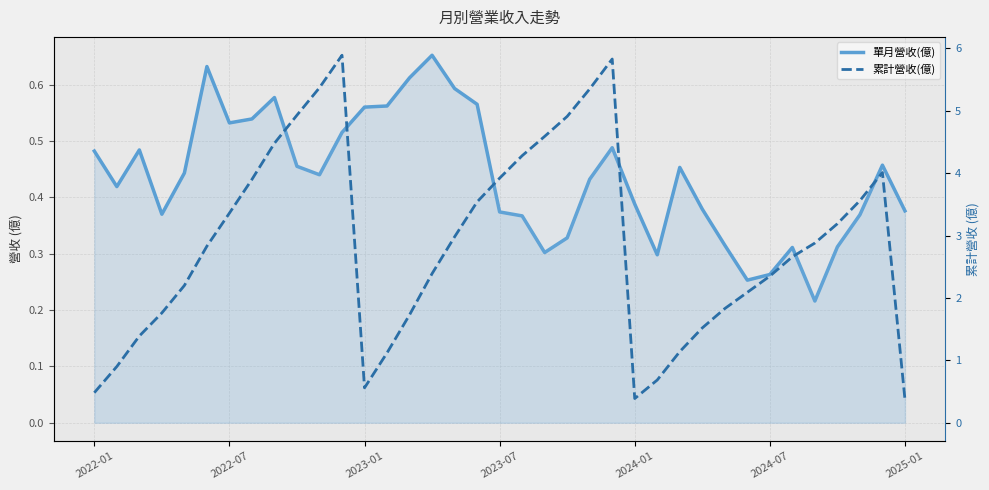

True or false: 累計營收(億) and 單月營收(億) intersect in this chart.

False